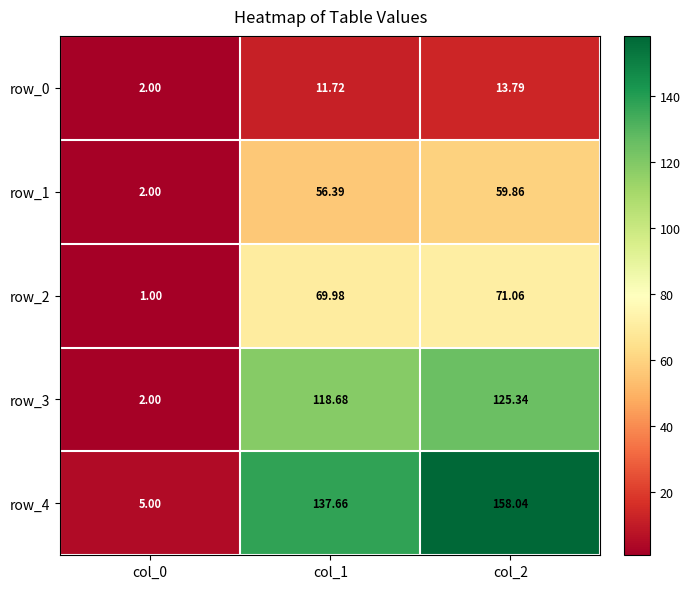

Where does the row_0 series first go above 11?

col_1